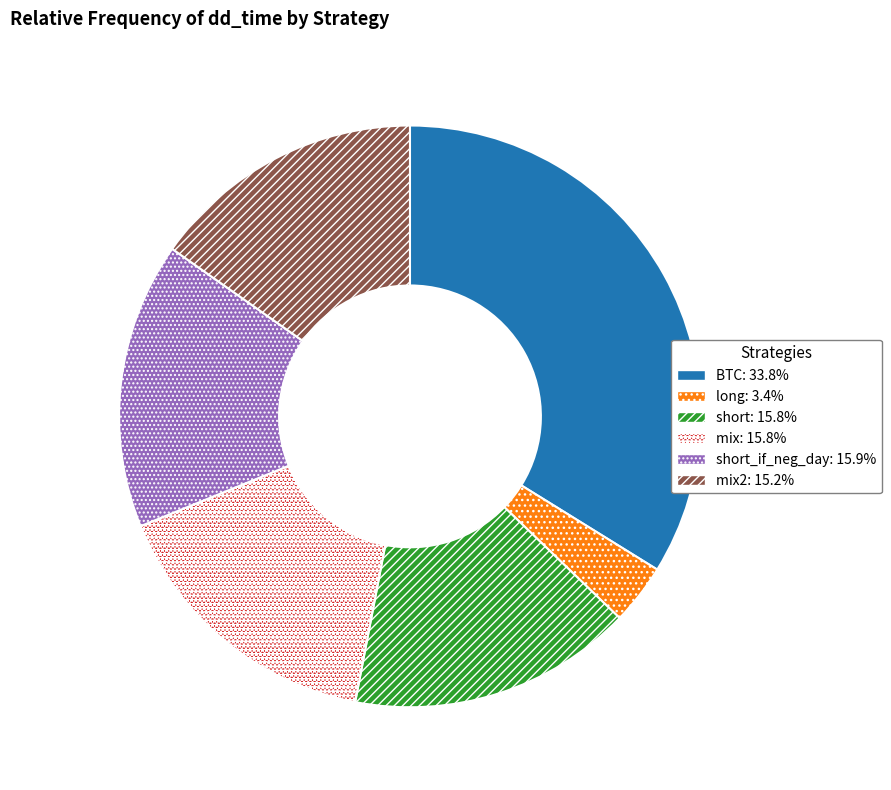

Is there any slice that represents more than half of the pie?

No